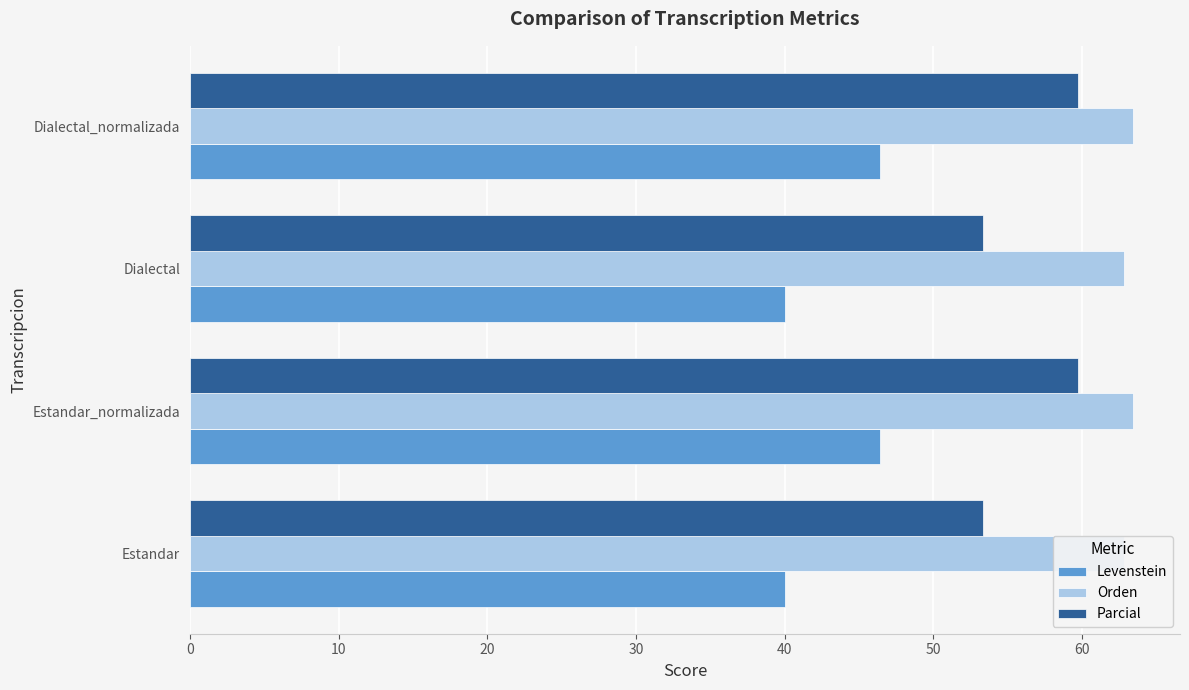

Is it true that Levenstein equals 40.0 at 20?

True